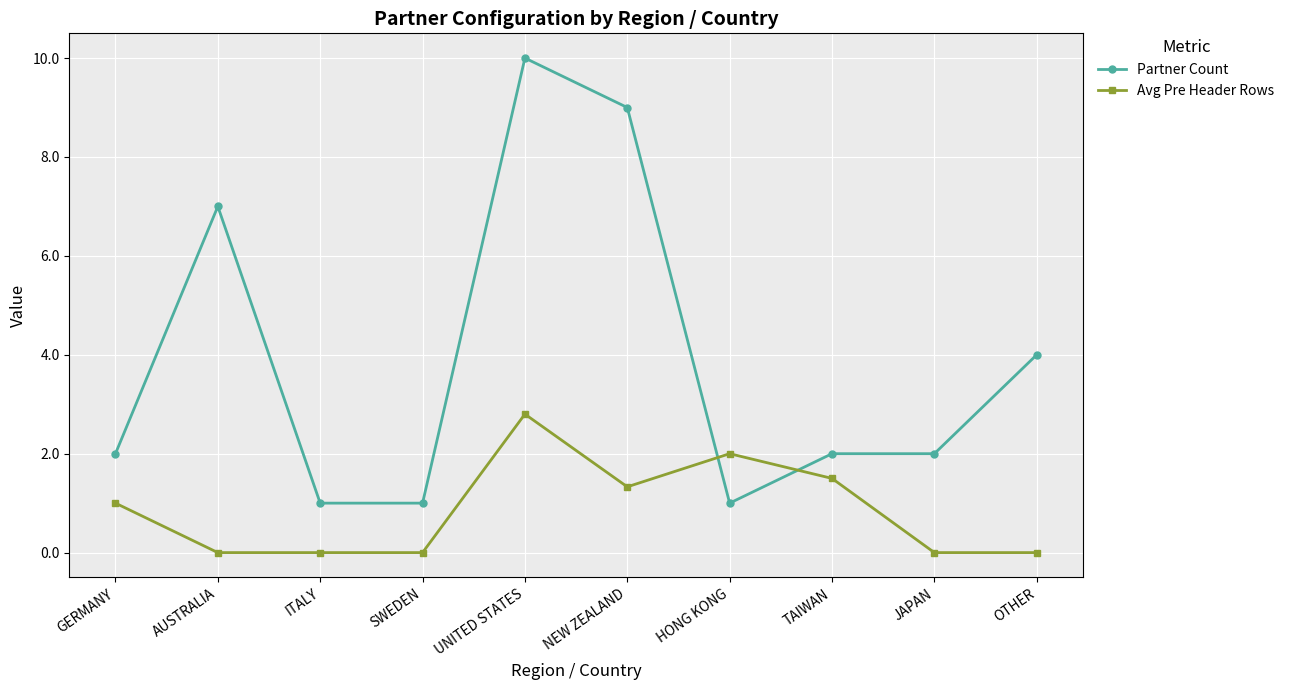

The value of Partner Count at GERMANY is 0.5. True or false?

False